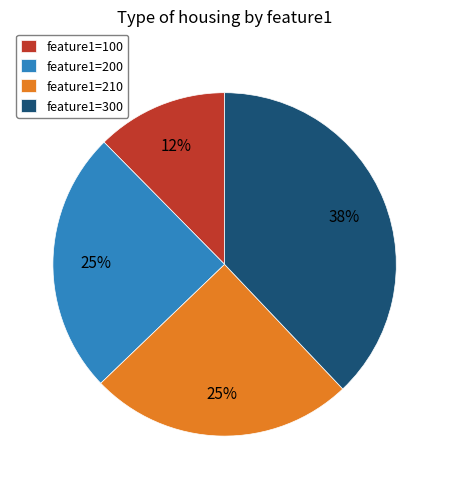

To the nearest percent, what portion does feature1=300 represent?

38%